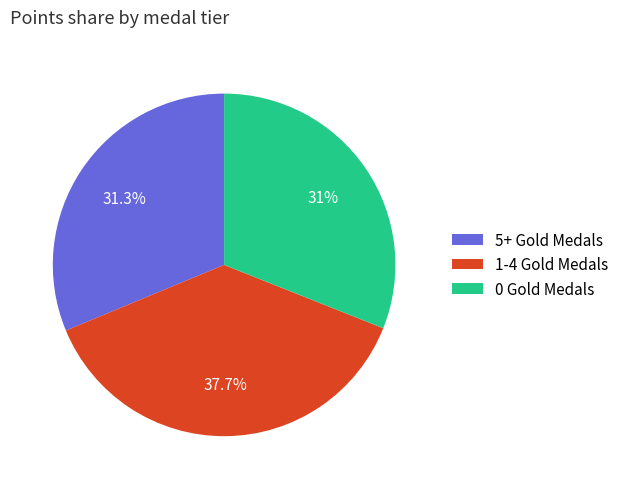

Does 0 Gold Medals account for over 50% of the chart?

No